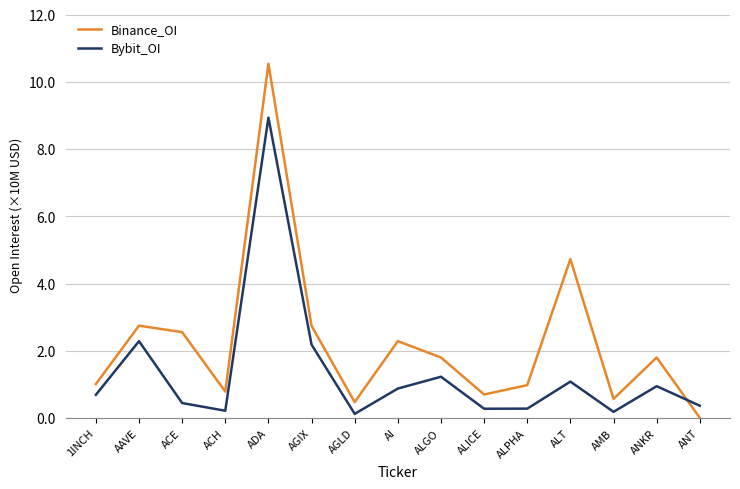

List the series in order of their overall mean, highest first.

Binance_OI, Bybit_OI